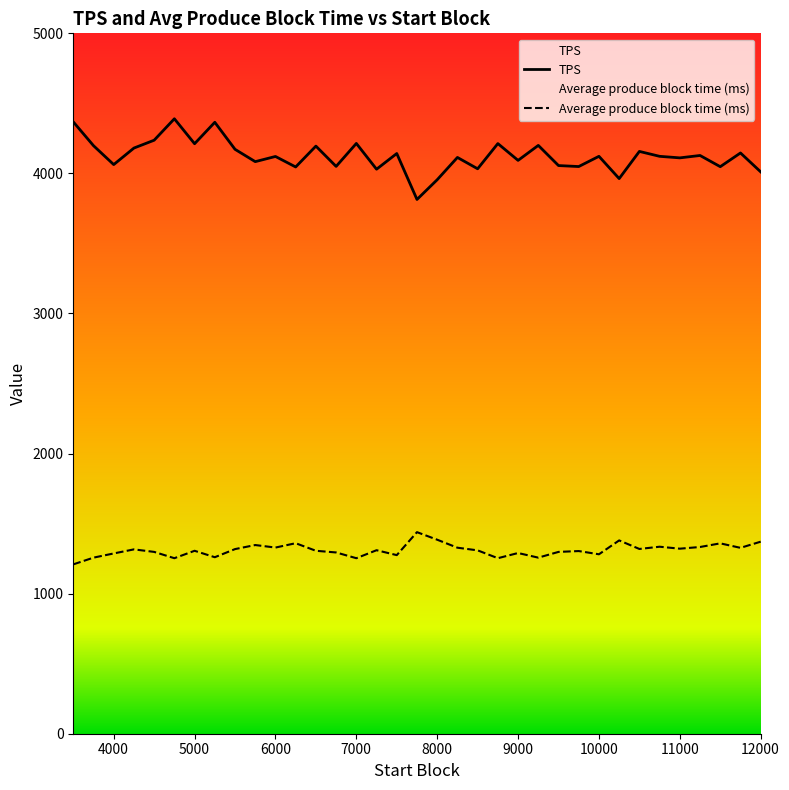

At which category is the sum across all series the highest?

4751